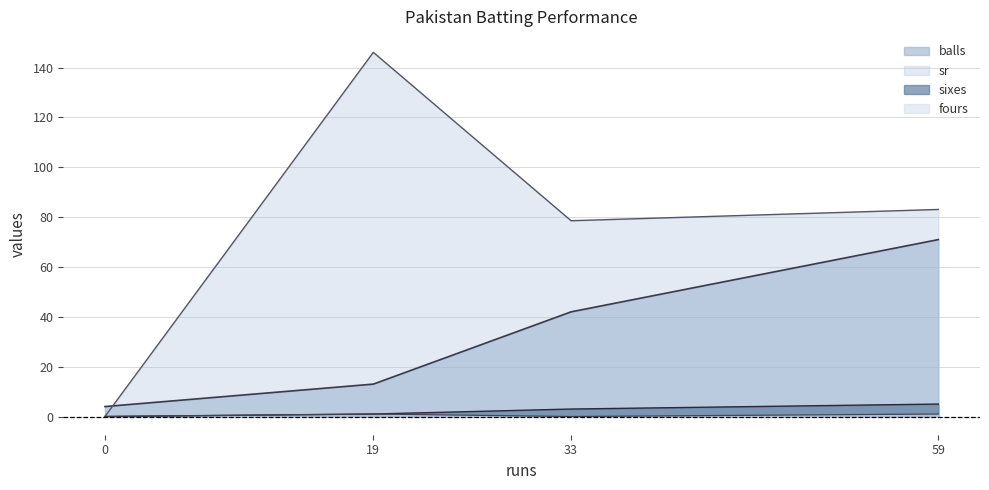

Does the chart display data point markers on the line(s)?

No